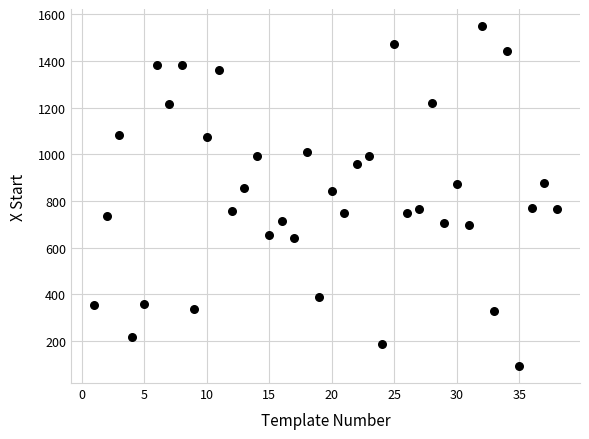

What is the range of X values (max minus min)?

37